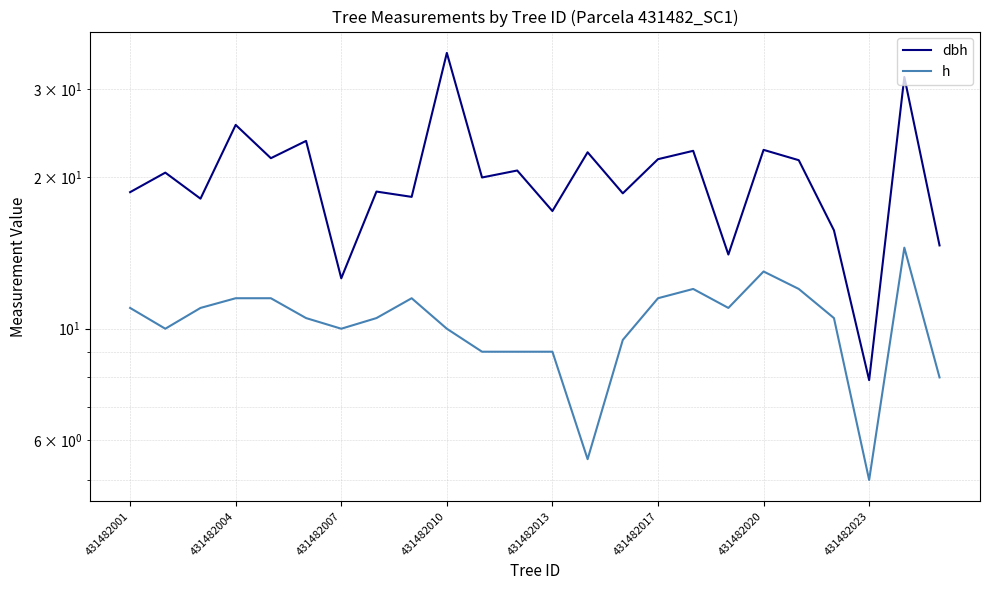

True or false: dbh and h intersect in this chart.

False